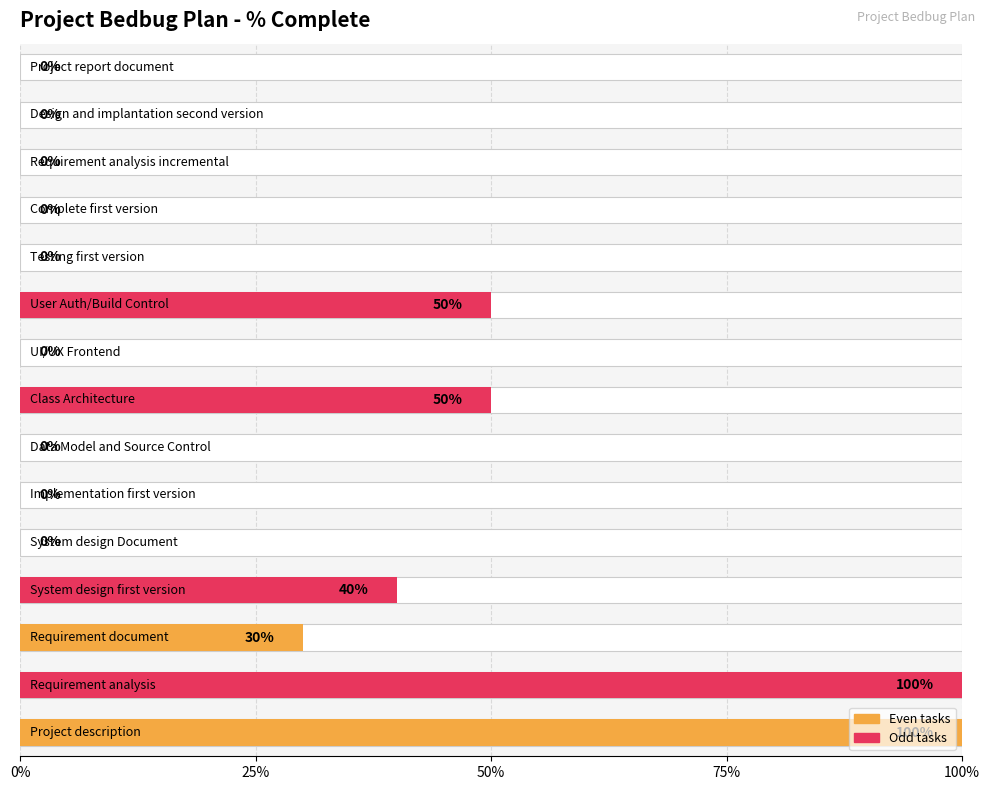

Reading left to right, what are all the values shown in this chart?

1.0	1.0	0.3	0.4	0.0	0.0	0.0	0.5	0.0	0.5	0.0	0.0	0.0	0.0	0.0